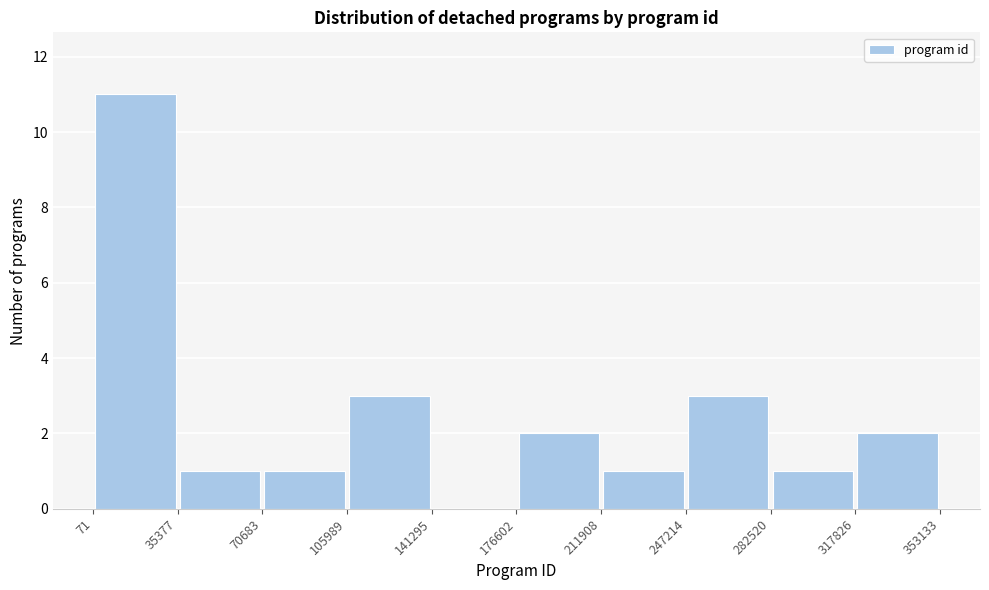

Reading left to right, transcribe this chart: for each bar, give the range it covers on the x-axis and its height. The values are not printed on the chart, so give them approximately, as read against the axis.

71 to 35377: 11
35377 to 70683: 1
70683 to 105989: 1
105989 to 141295: 3
141295 to 176602: 0
176602 to 211908: 2
211908 to 247214: 1
247214 to 282520: 3
282520 to 317826: 1
317826 to 353133: 2